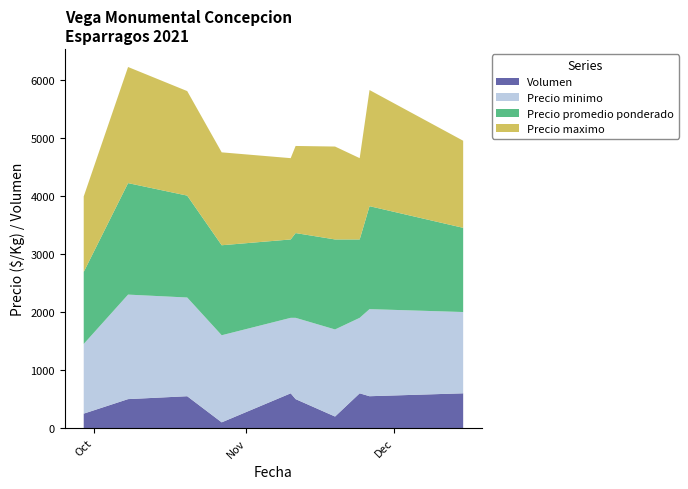

Reading left to right, extract all data points from this chart.

Precio minimo: 2021-09-29=1200	2021-10-08=1800	2021-10-20=1700	2021-10-27=1500	2021-11-10=1300	2021-11-11=1400	2021-11-19=1500	2021-11-24=1300	2021-11-26=1500	2021-12-15=1400
Precio promedio ponderado: 2021-09-29=1240	2021-10-08=1920	2021-10-20=1755	2021-10-27=1550	2021-11-10=1350	2021-11-11=1460	2021-11-19=1550	2021-11-24=1350	2021-11-26=1773	2021-12-15=1450
Precio maximo: 2021-09-29=1300	2021-10-08=2000	2021-10-20=1800	2021-10-27=1600	2021-11-10=1400	2021-11-11=1500	2021-11-19=1600	2021-11-24=1400	2021-11-26=2000	2021-12-15=1500
Volumen: 2021-09-29=250	2021-10-08=500	2021-10-20=550	2021-10-27=100	2021-11-10=600	2021-11-11=500	2021-11-19=200	2021-11-24=600	2021-11-26=550	2021-12-15=600